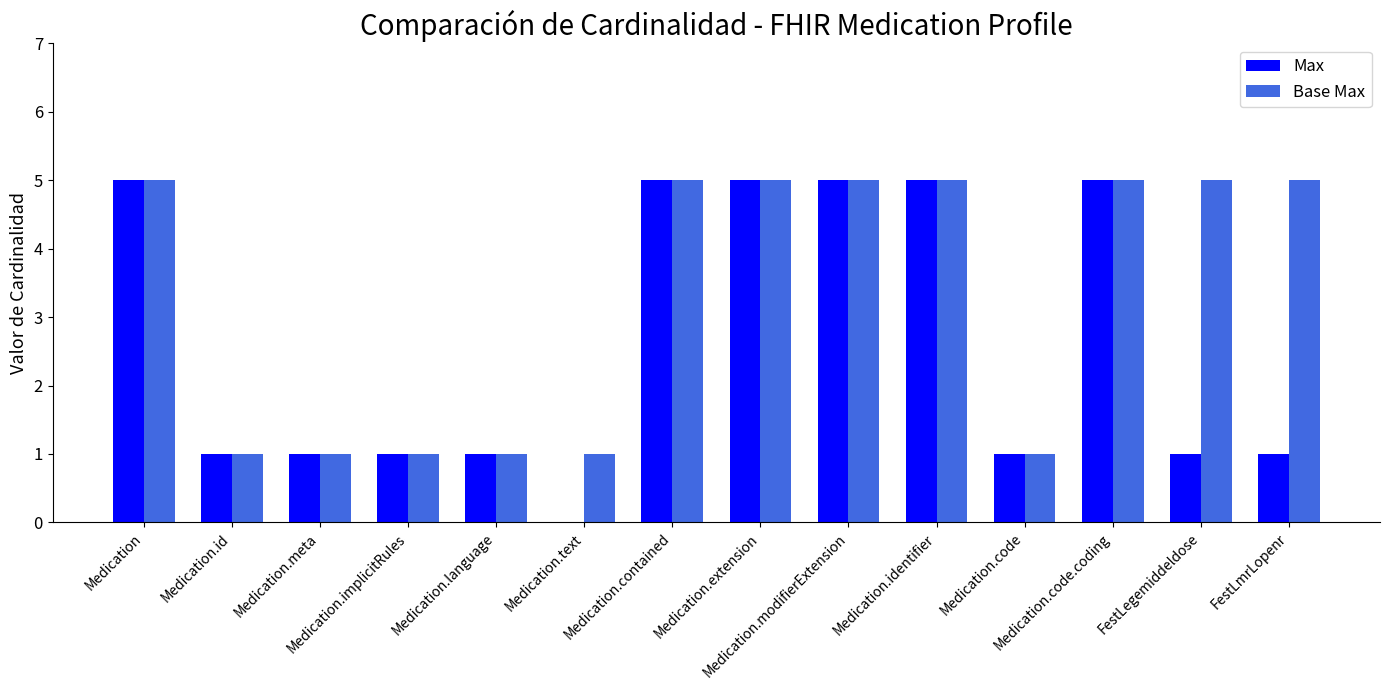

Which series has the widest spread of values?

Max